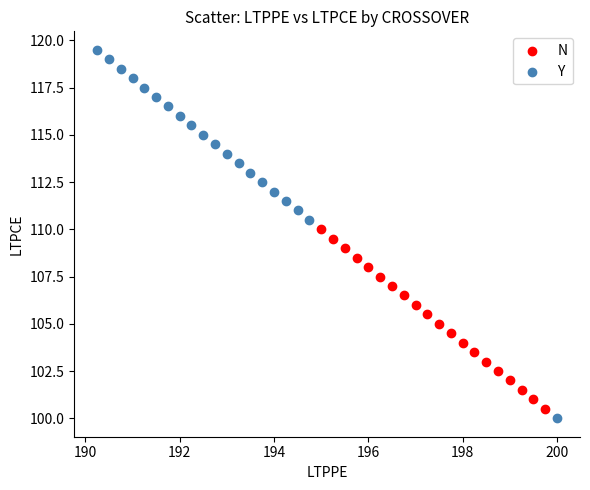

Which series has the largest Y range (max minus min)?

Y